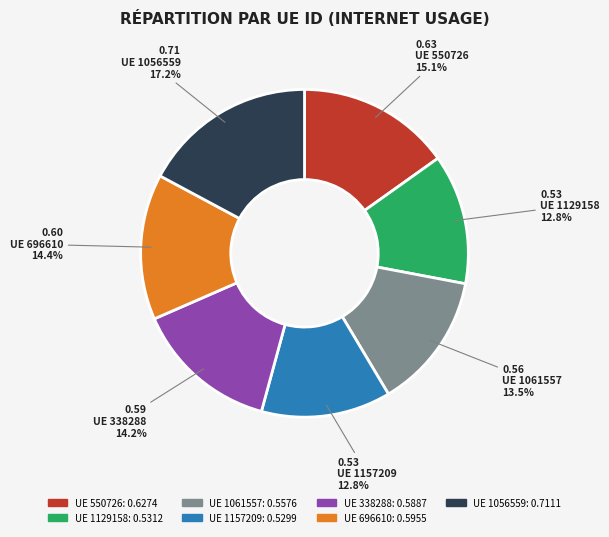

What is the largest slice in the pie chart?

UE 1056559: 0.7111